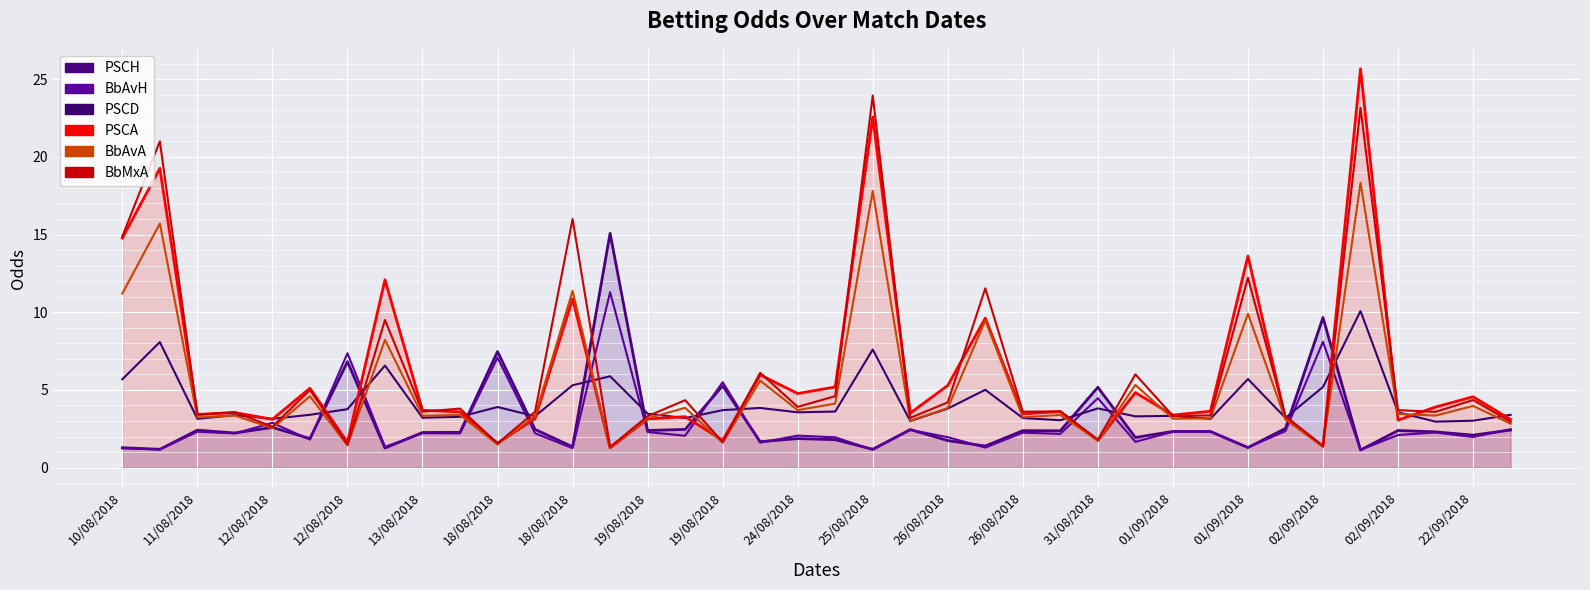

Rank the series by their maximum value, from highest to lowest.

PSCA_line, BbMxA, BbAvA, PSCH_line, BbAvH, PSCD